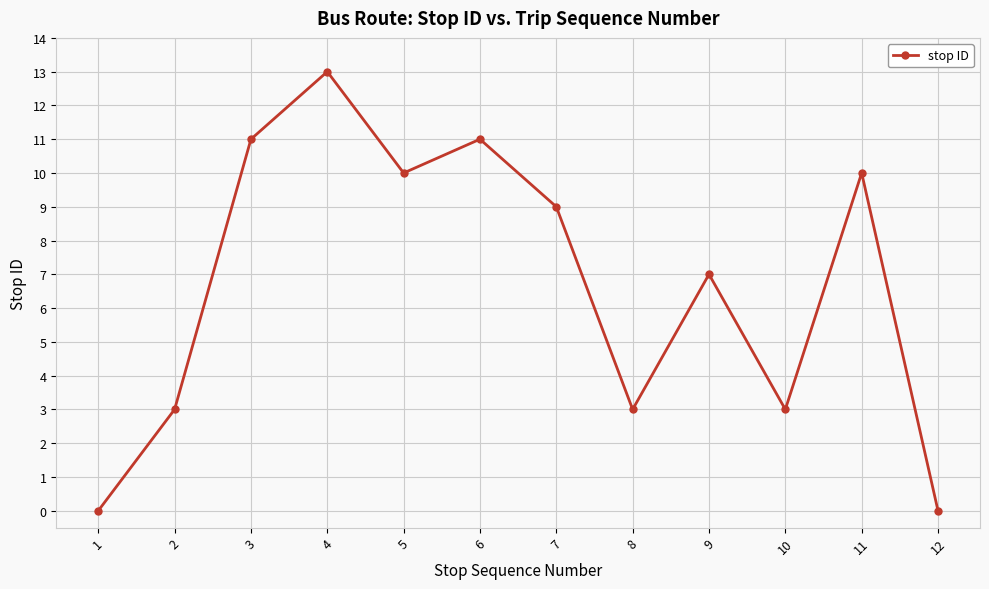

At which label does the data first exceed 9?

3